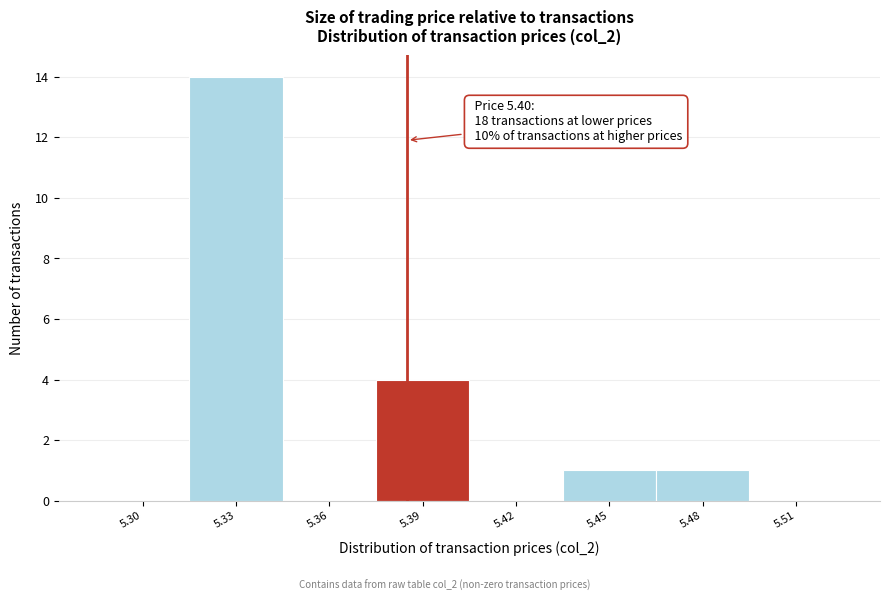

Reading left to right, what are all the values shown in this chart?

5.30=0	5.33=14	5.36=0	5.39=4	5.42=0	5.45=1	5.48=1	5.51=0